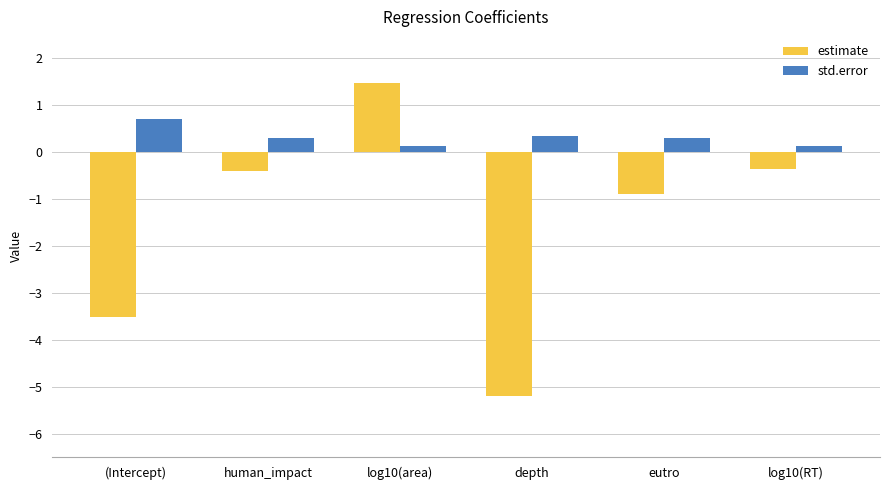

What position from the right is log10(area)?

4